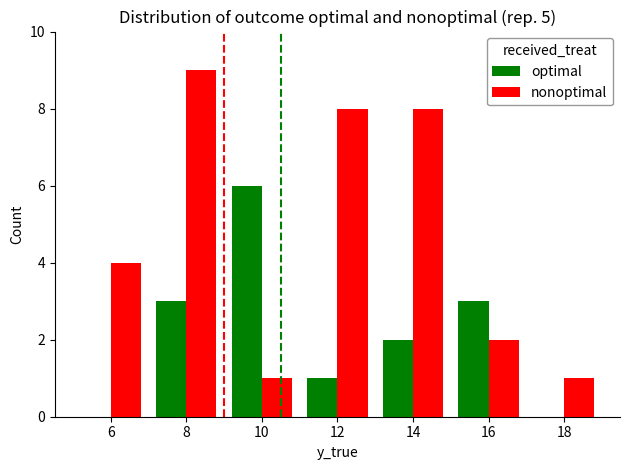

Are the bars grouped side by side (vs. stacked)?

Yes